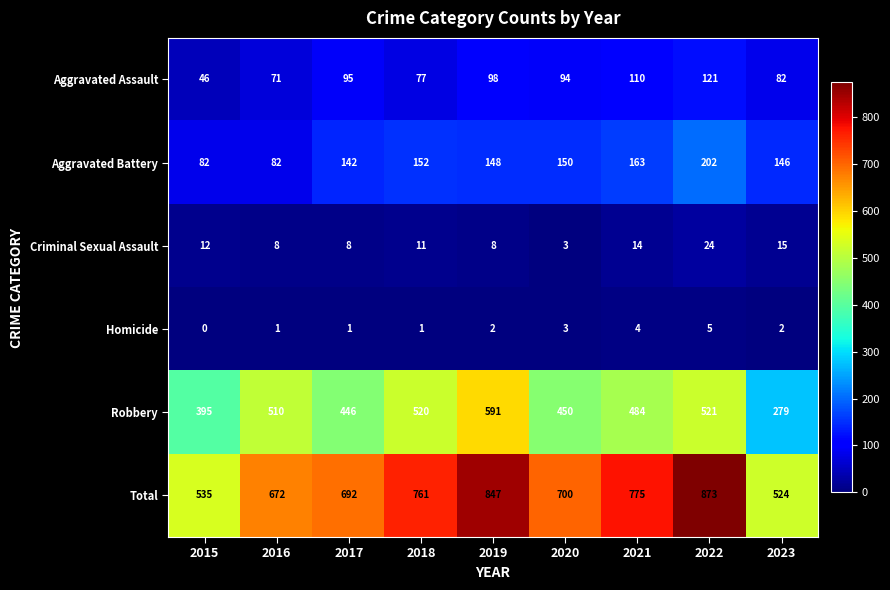

At which category is the sum across all series the highest?

2022